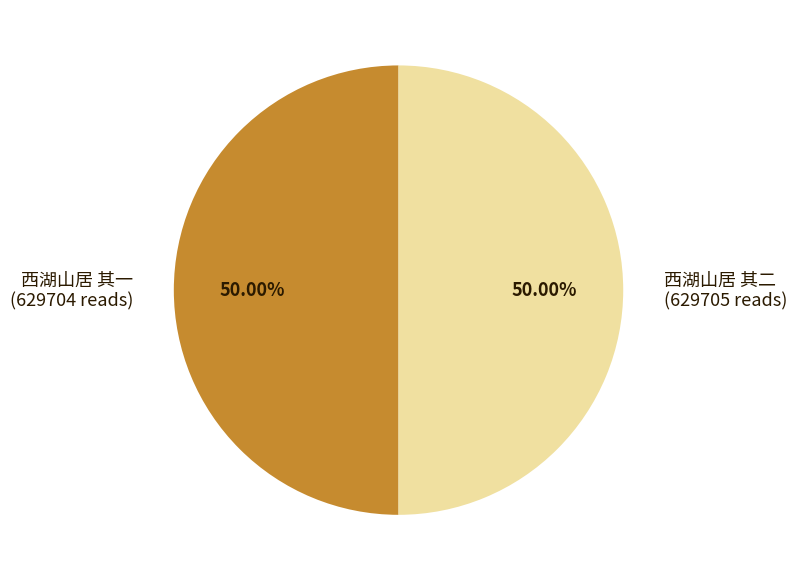

Approximately how many times larger is the value at 西湖山居 其一 (629704 reads) compared to 西湖山居 其二 (629705 reads)?

1.0